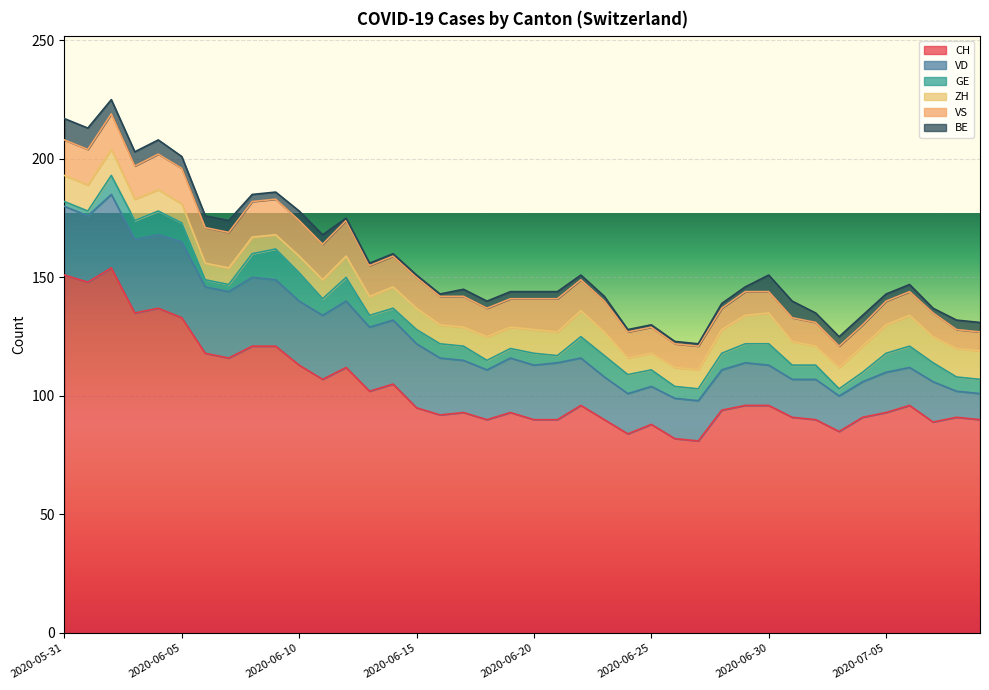

What are all the series names shown in the legend?

CH, VD, GE, ZH, VS, BE